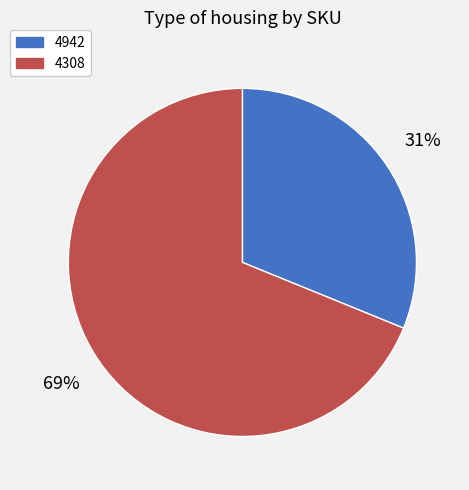

Is it true that 4308 is 69% of the pie?

True